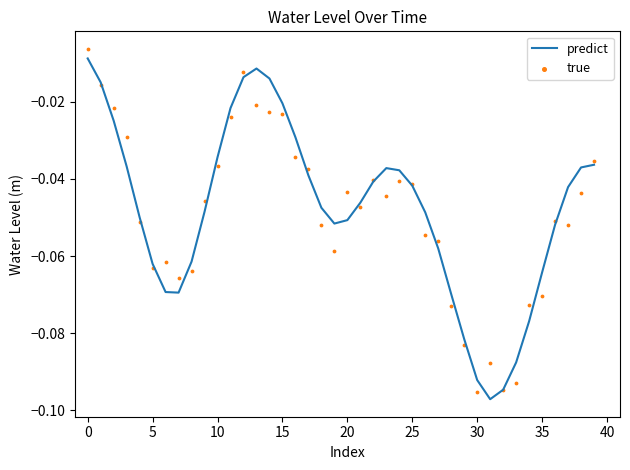

Which series has the widest spread of Y values?

true